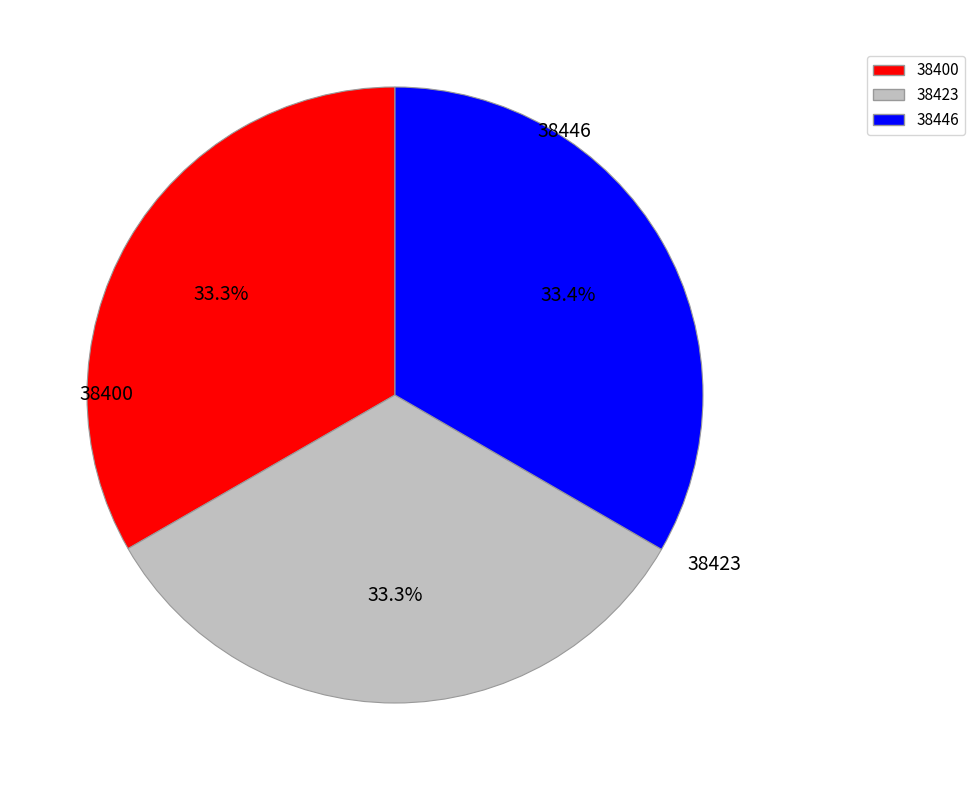

How many segments does this pie chart have?

3